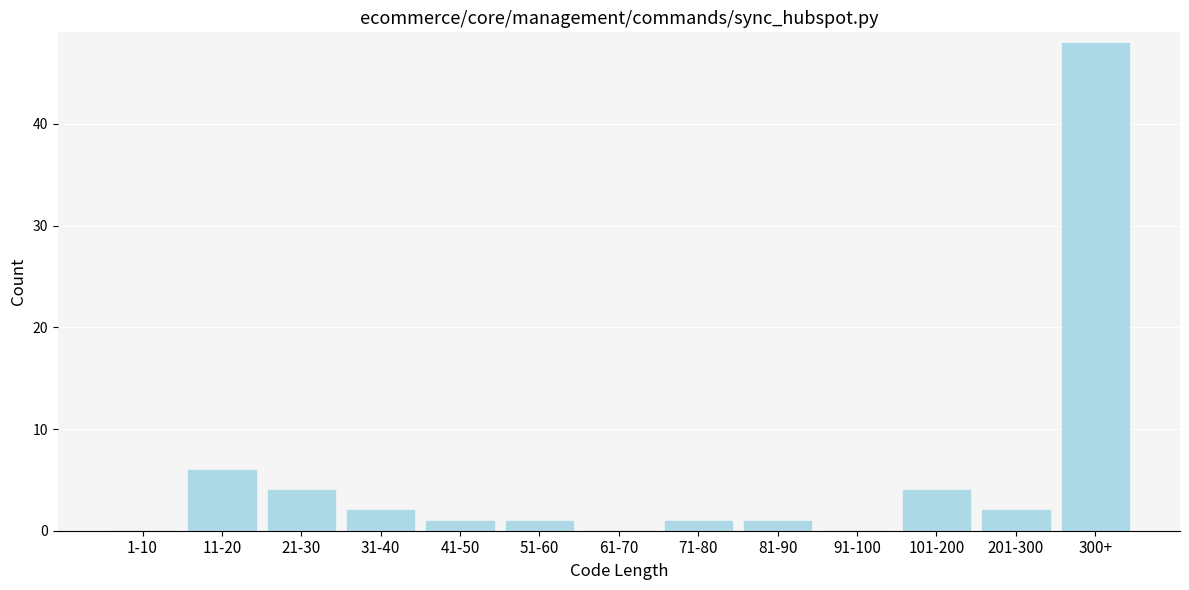

Reading right to left, extract all data points from this chart.

300+=48	201-300=2	101-200=4	91-100=0	81-90=1	71-80=1	61-70=0	51-60=1	41-50=1	31-40=2	21-30=4	11-20=6	1-10=0